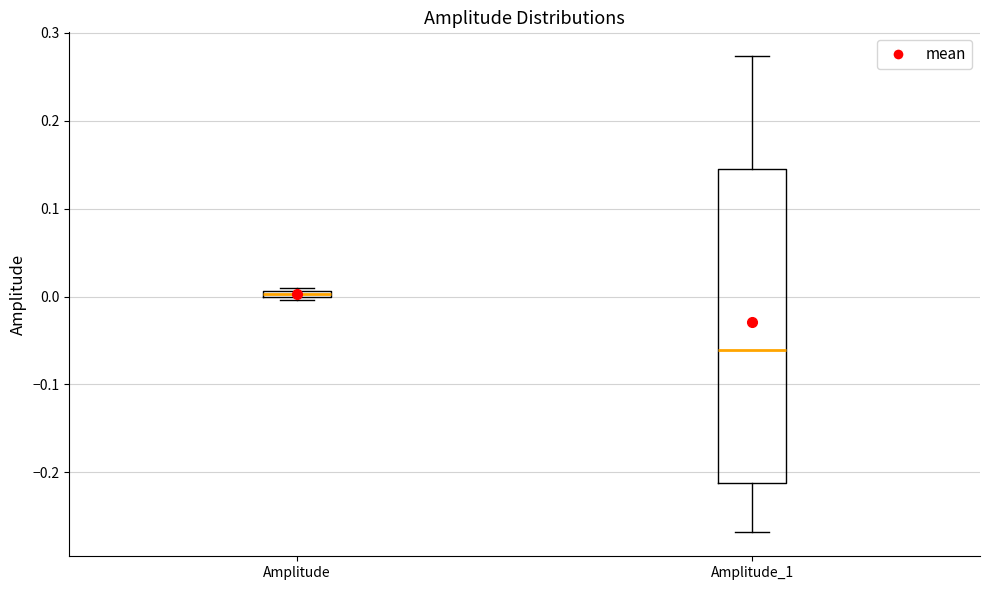

Which box's median line is the lowest?

Amplitude_1